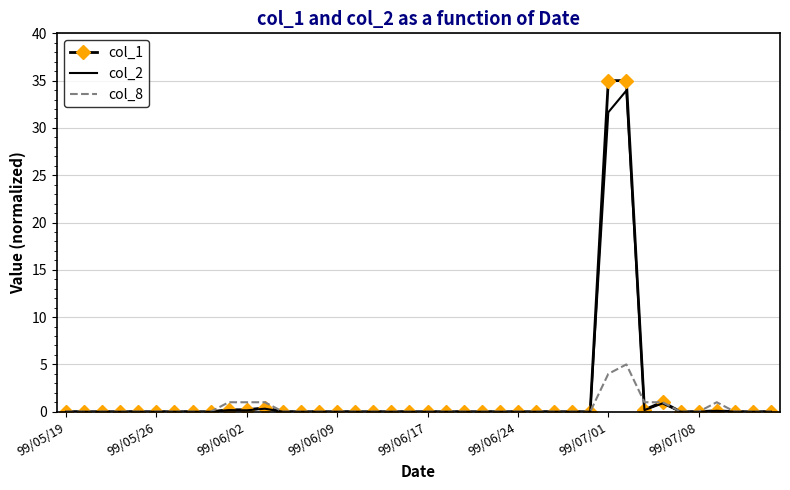

Rank the series by their maximum value, from lowest to highest.

col_8, col_2, col_1